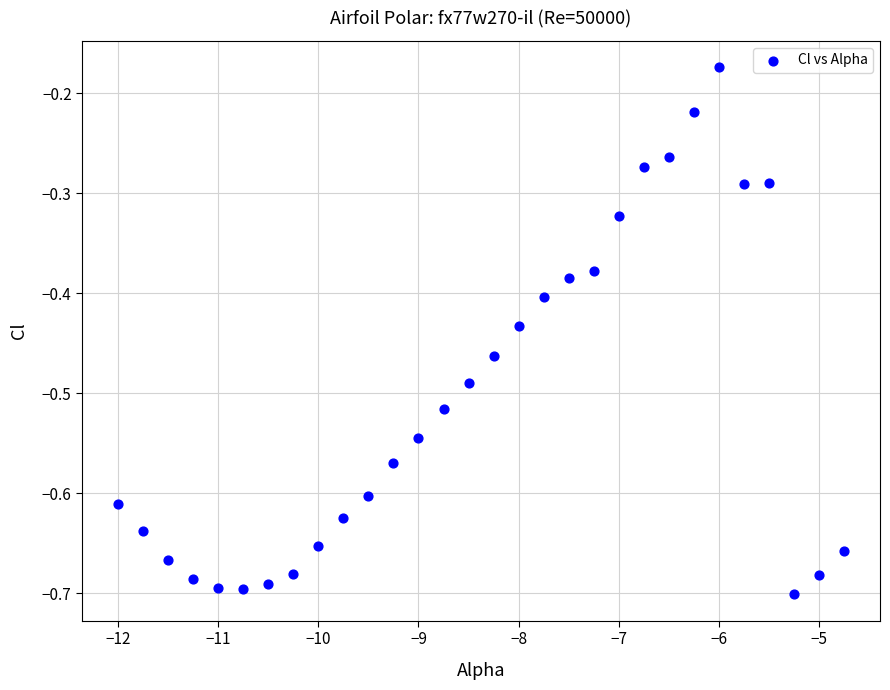

What is the range of Y values (max minus min)?

0.5